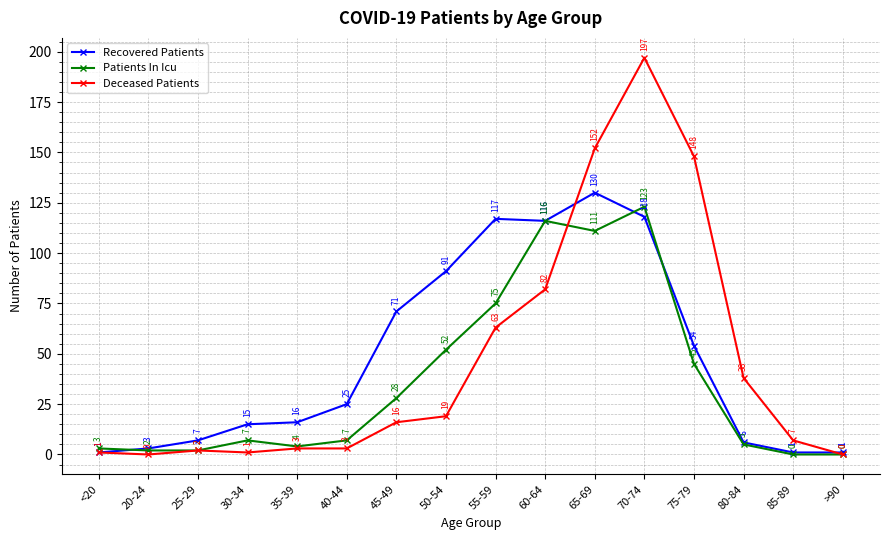

How many lines are shown in the chart?

3